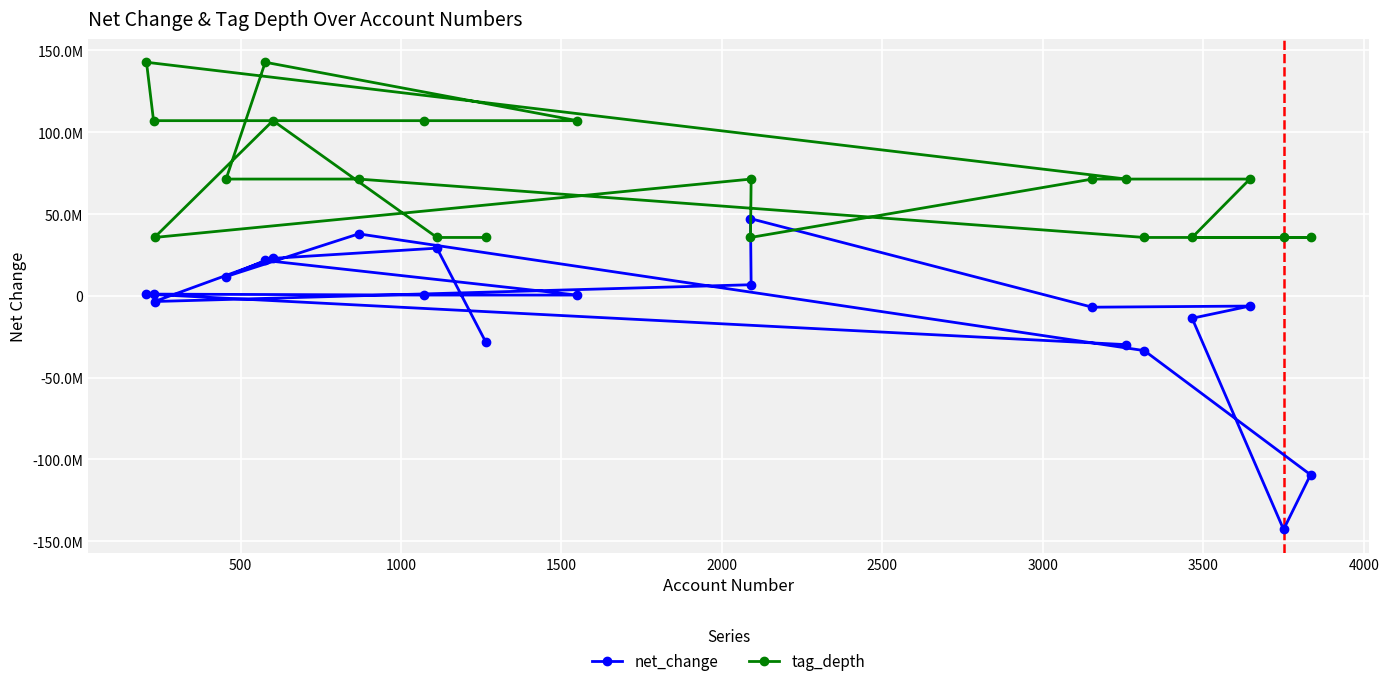

What are all the series names shown in the legend?

net_change, tag_depth